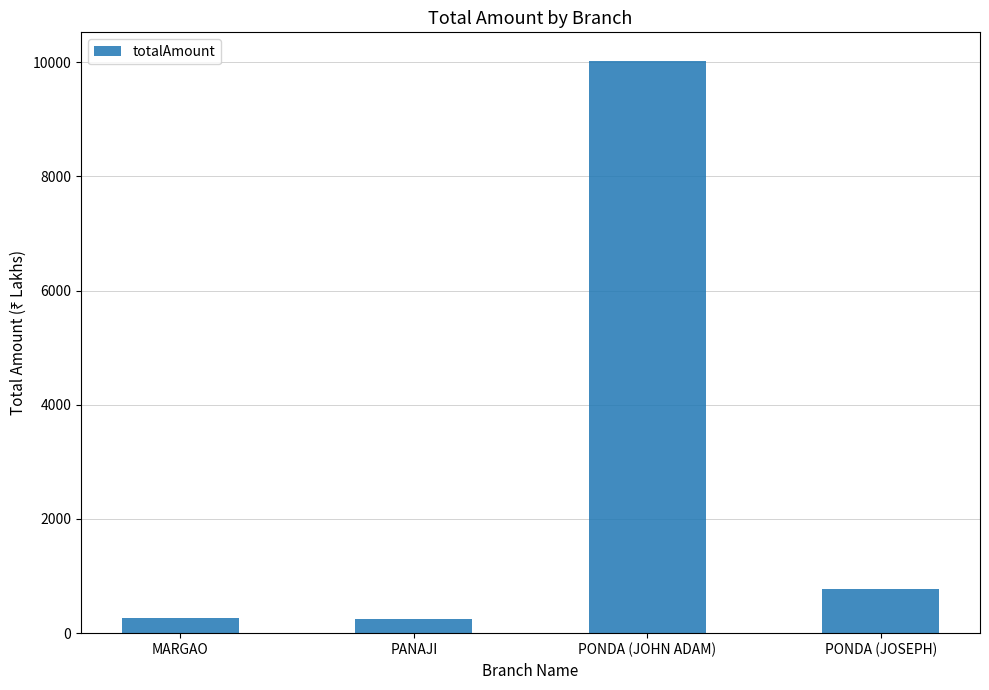

Does the chart contain stacked bars?

No